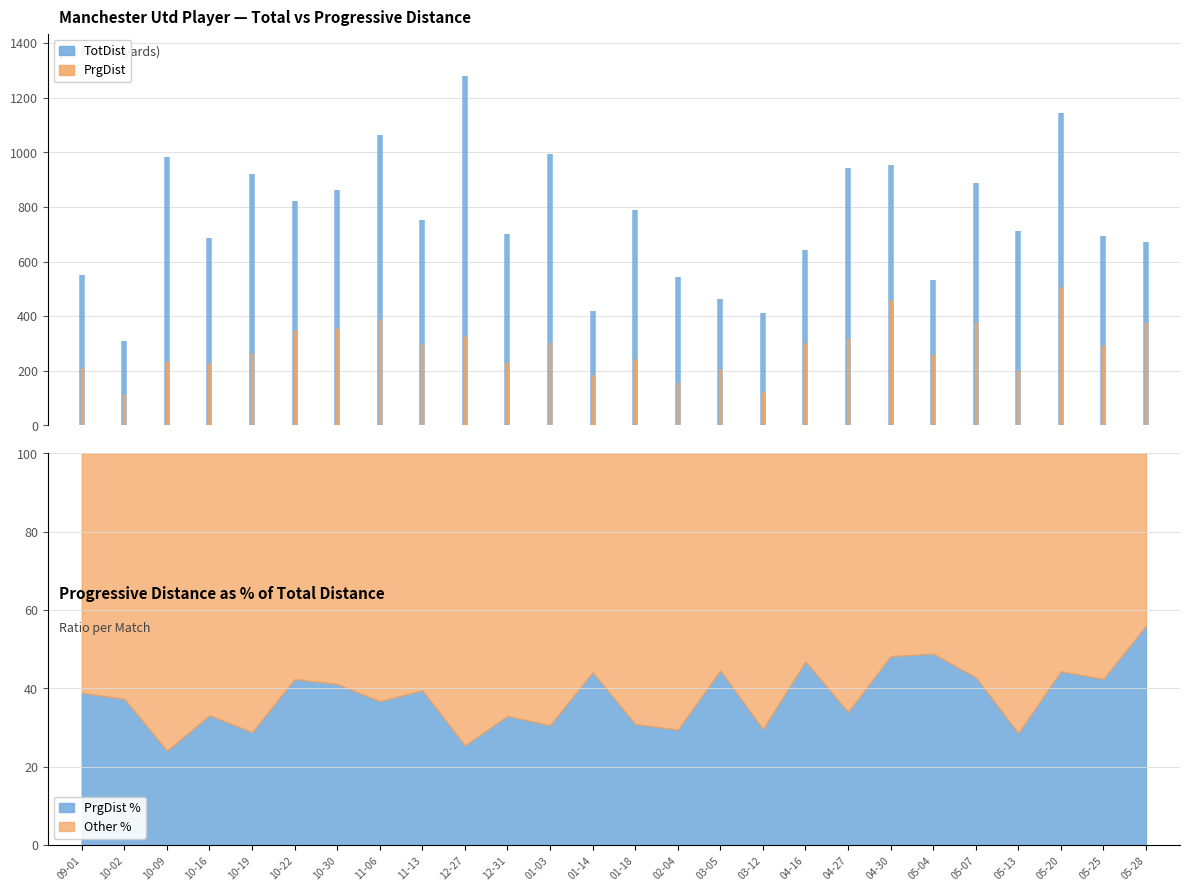

What is the maximum value shown in the chart?

1281